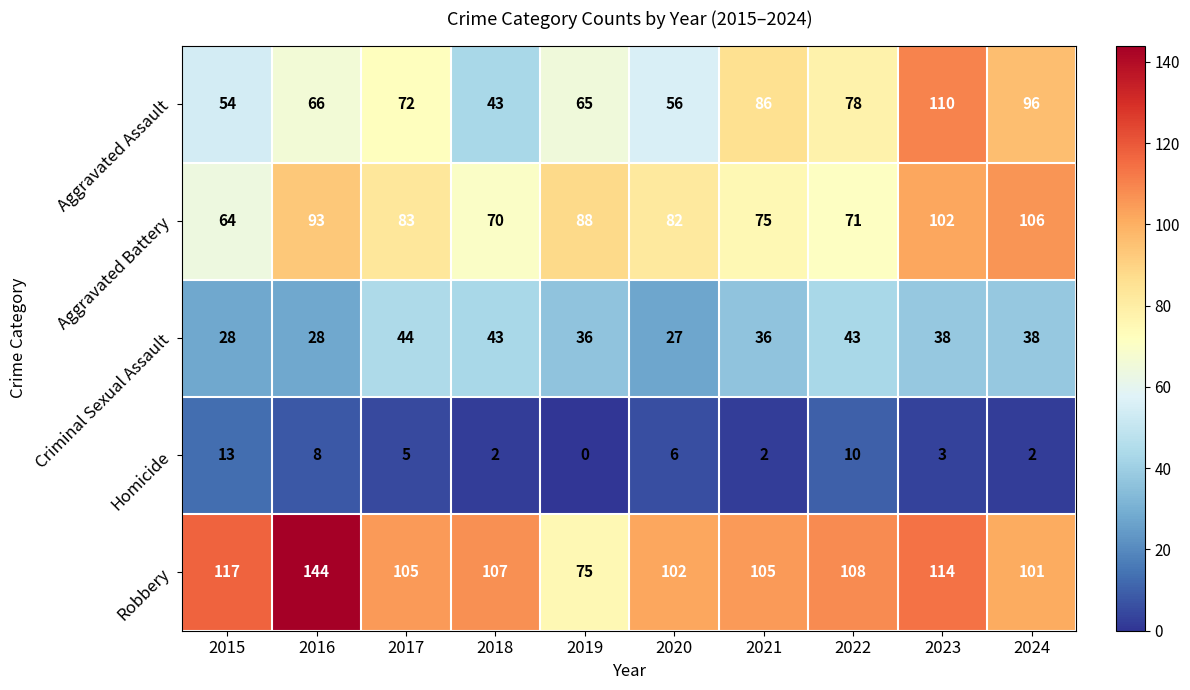

What is the sum of all Aggravated Battery values?

834